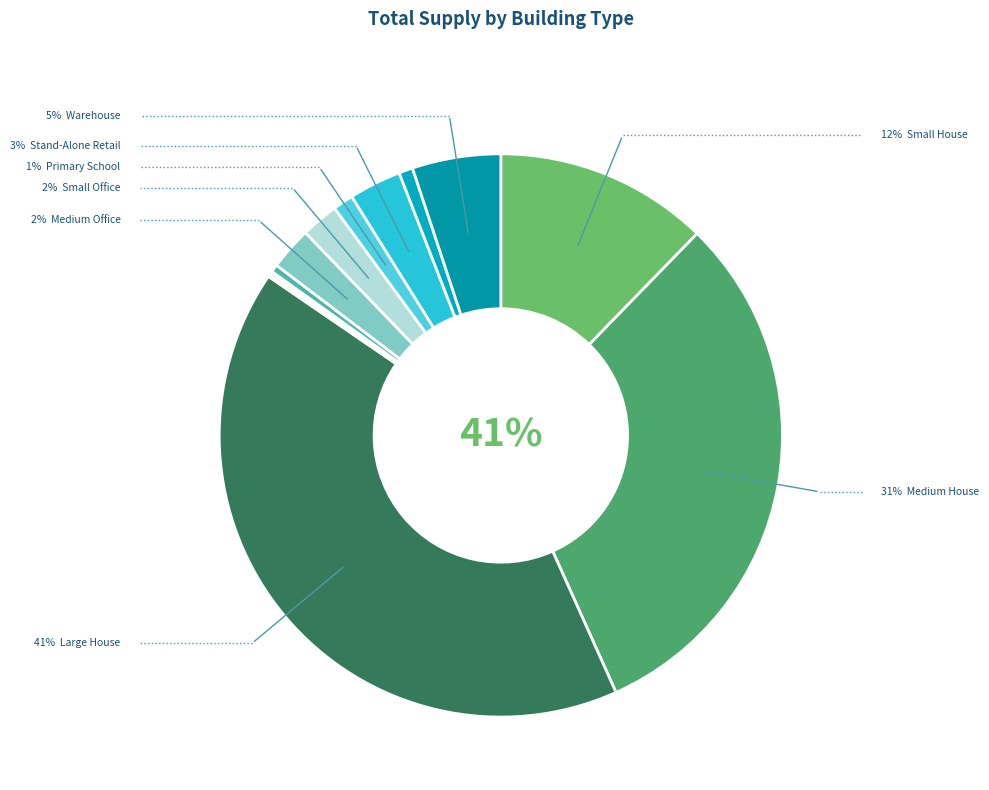

Is it true that Restaurant is 0% of the pie?

True